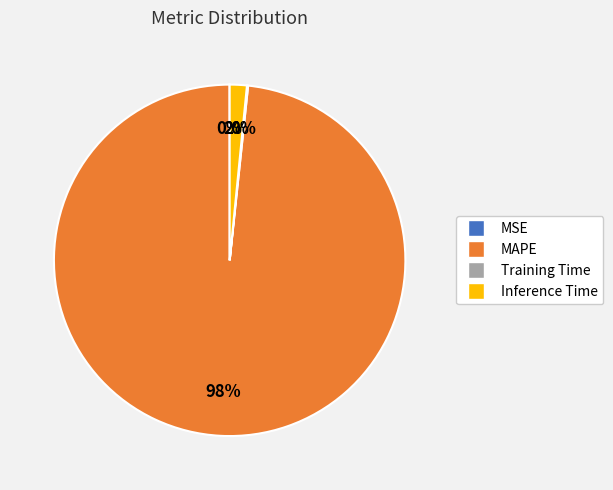

To the nearest percent, what is the combined percentage of MAPE and Inference Time?

100%